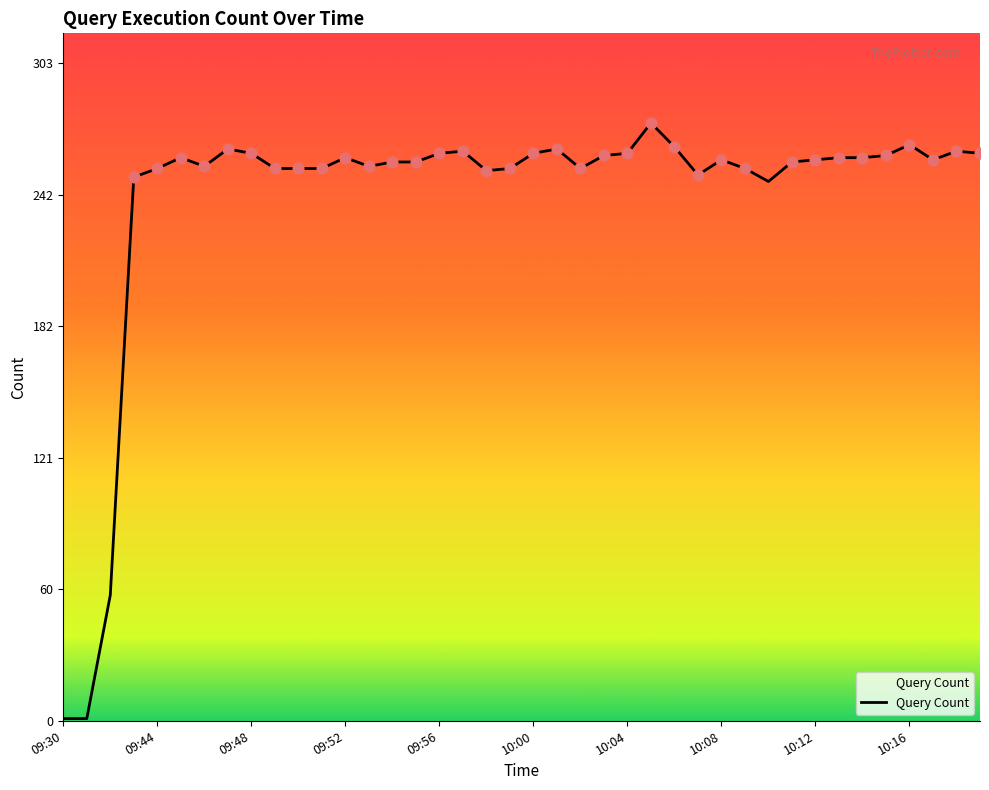

What is the greatest value displayed?

276